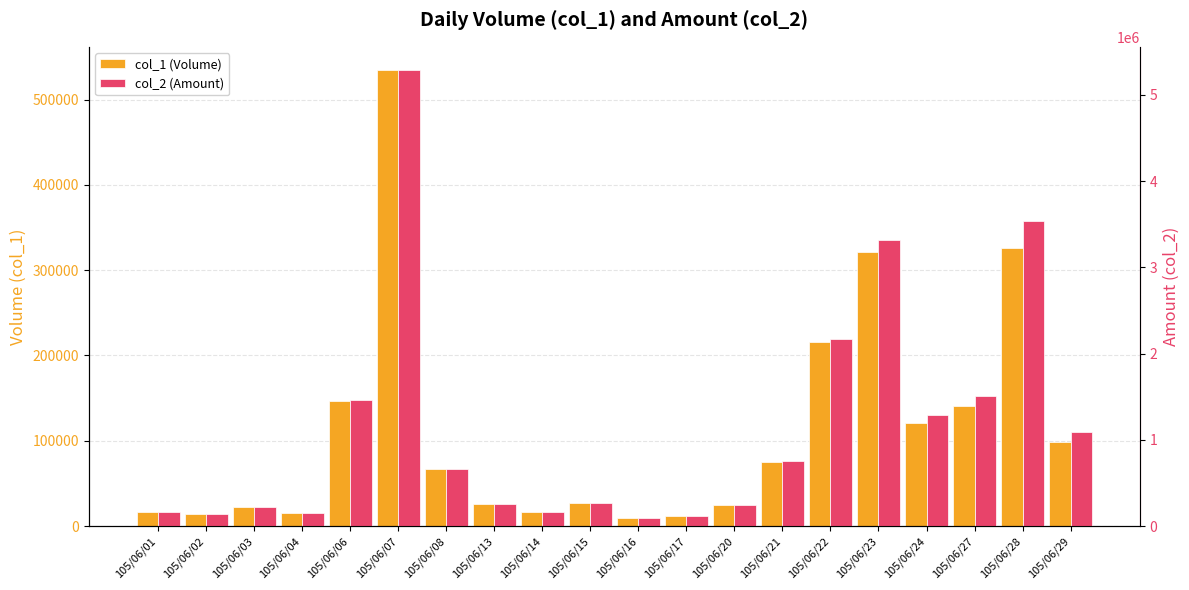

Which has a higher value, 105/06/24 or 105/06/13?

105/06/24